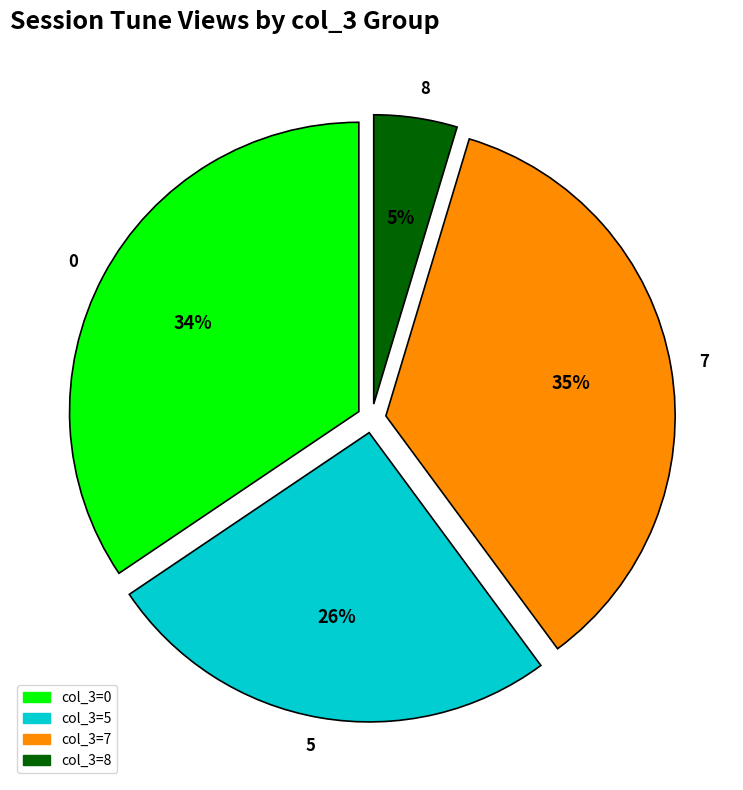

Do 7 and 0 together represent more than half of the pie?

Yes